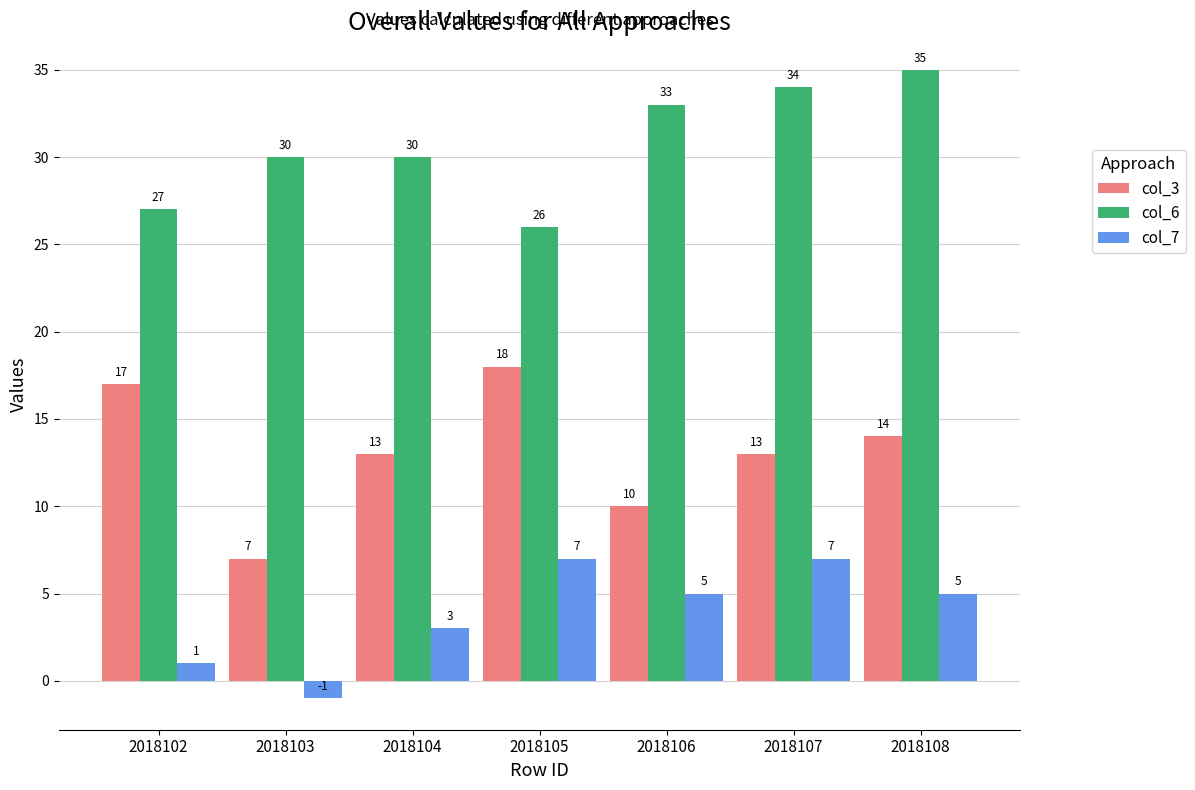

Which series has the largest range (max minus min)?

col_3